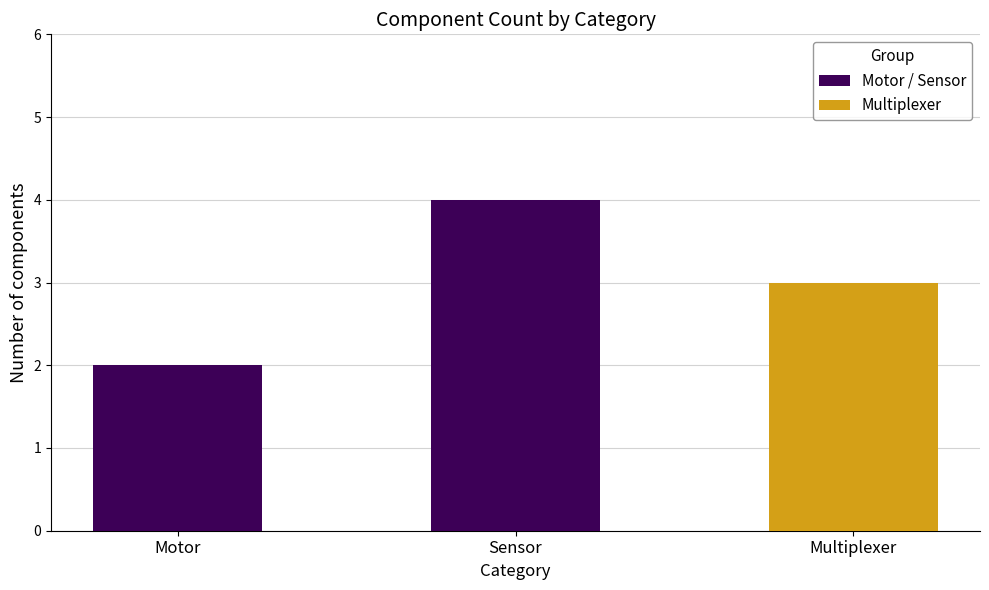

The value of Motor / Sensor at Motor is 1. True or false?

False